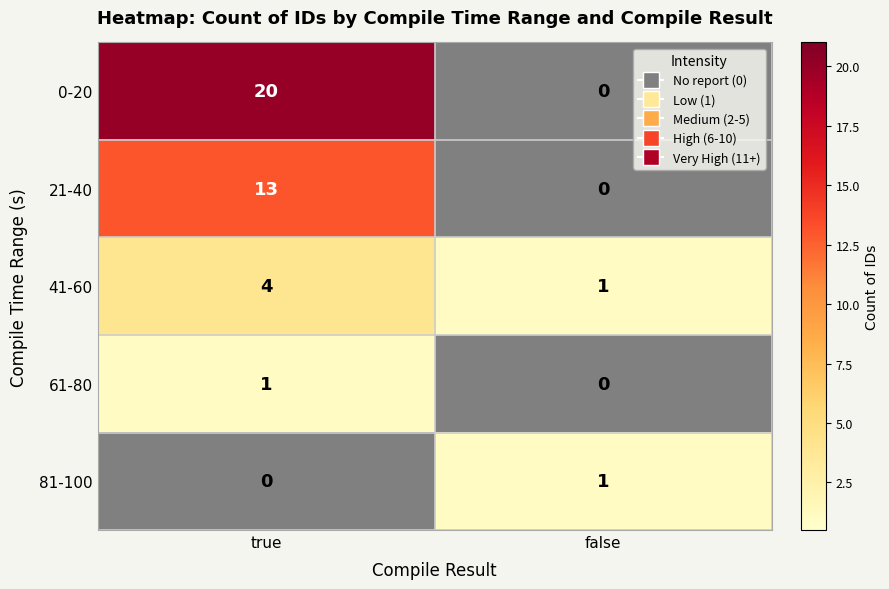

Is the value of 0-20 at true greater than the value of 61-80 at false?

Yes